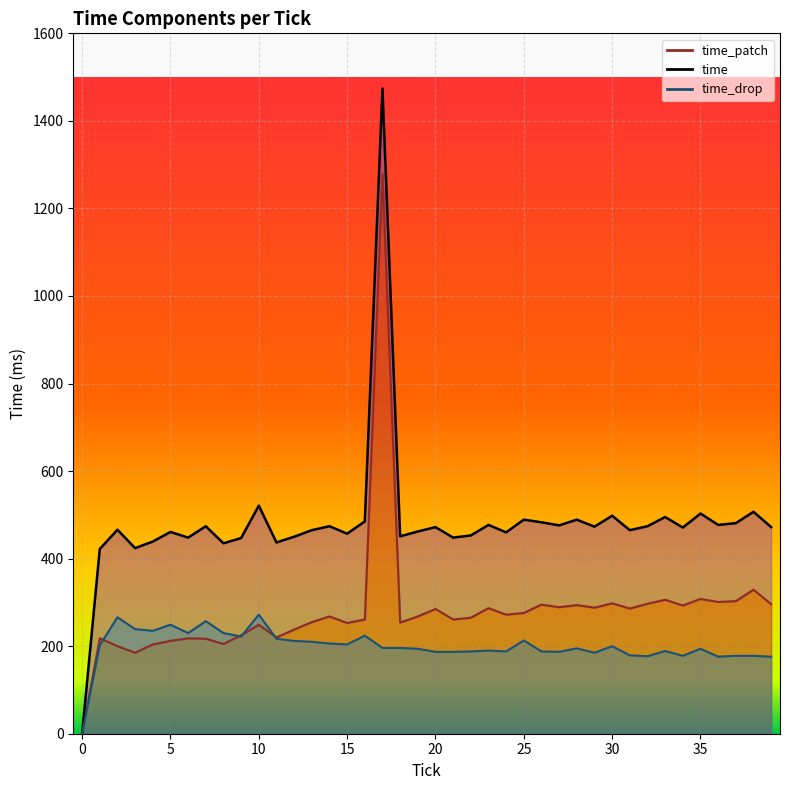

True or false: time_patch has more than 0 points higher than both neighbors.

True